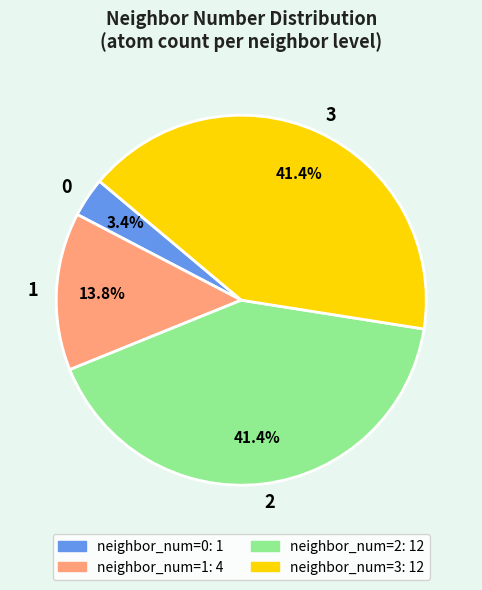

Is there any slice that represents more than half of the pie?

No